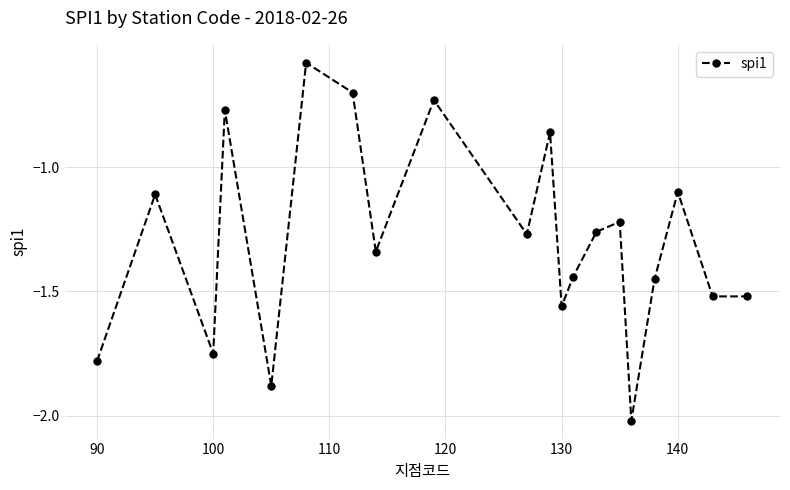

True or false: there are more than 0 points higher than both neighbors.

True